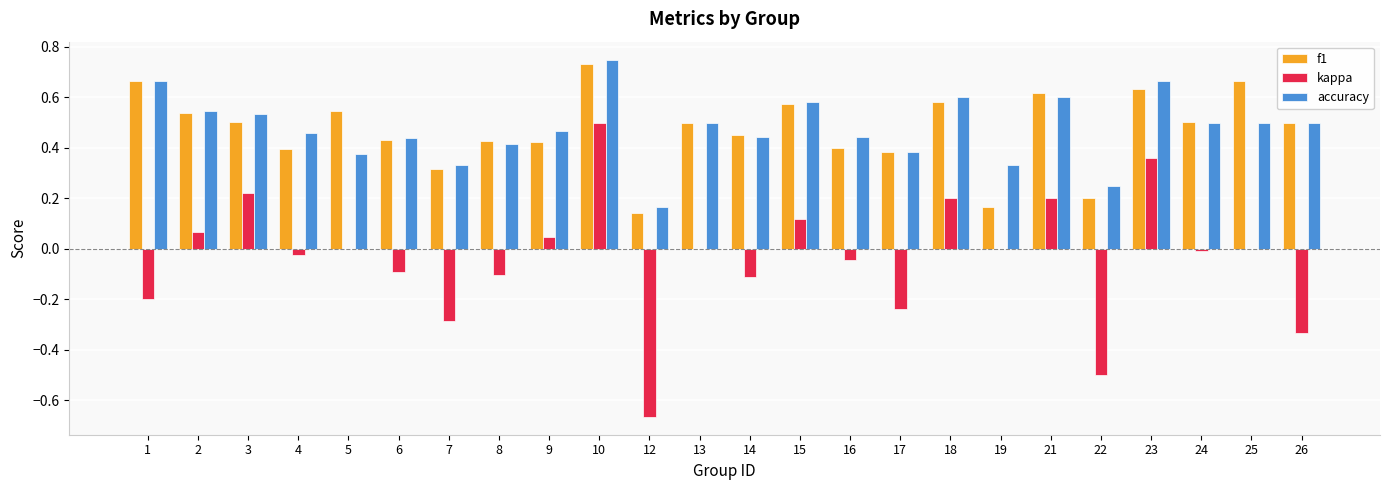

Is the value of accuracy at 7 greater than the value of kappa at 16?

Yes